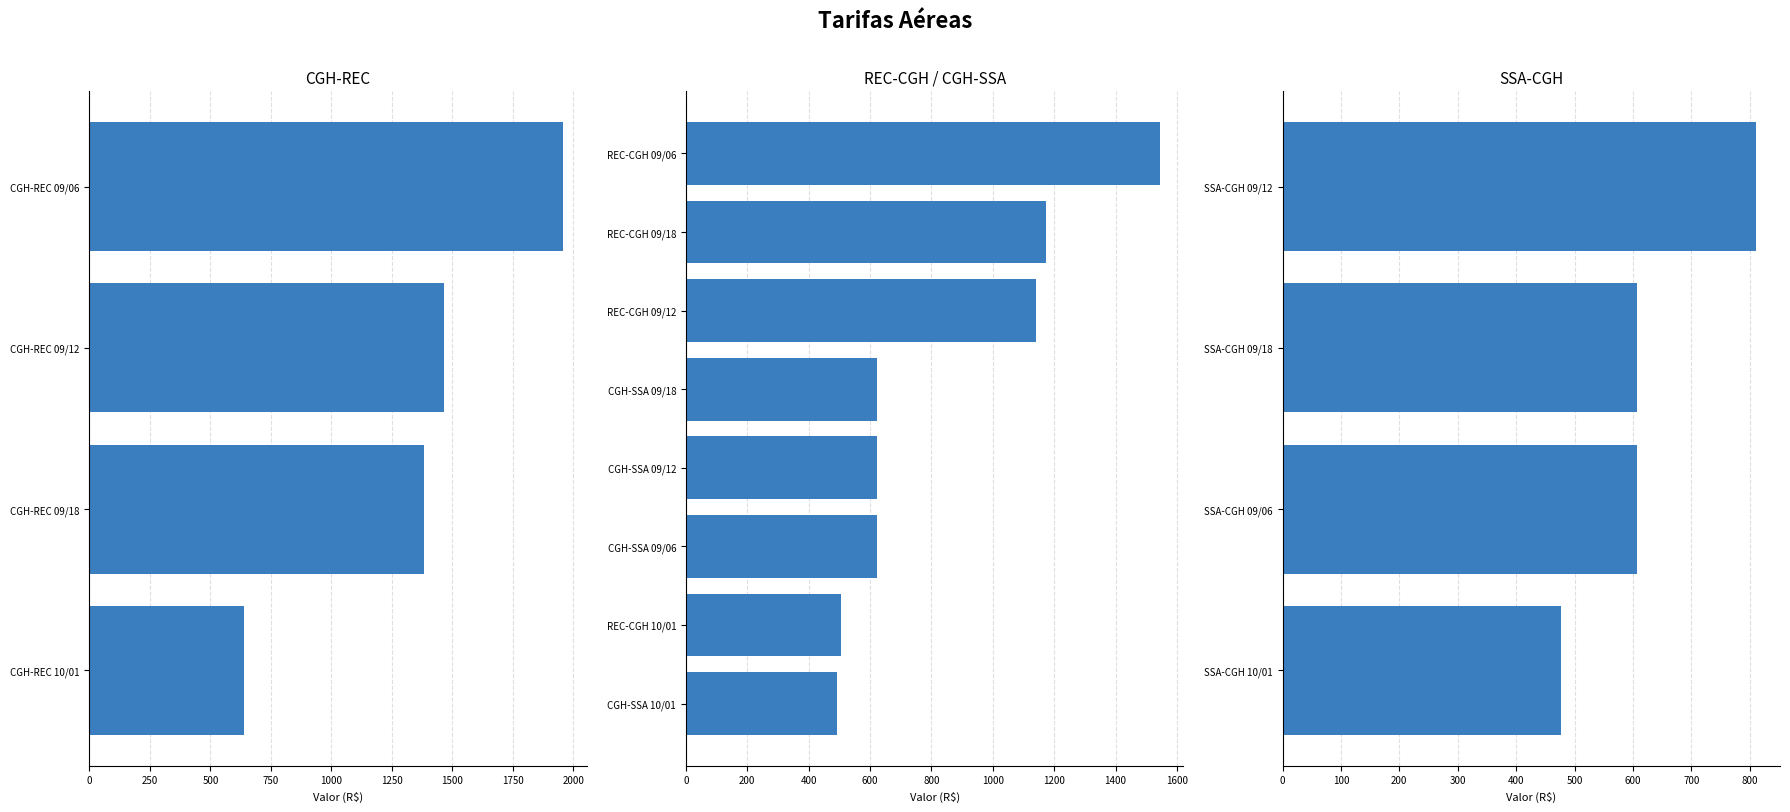

Between SSA-CGH 09/12 and SSA-CGH 10/01, which is larger?

SSA-CGH 09/12